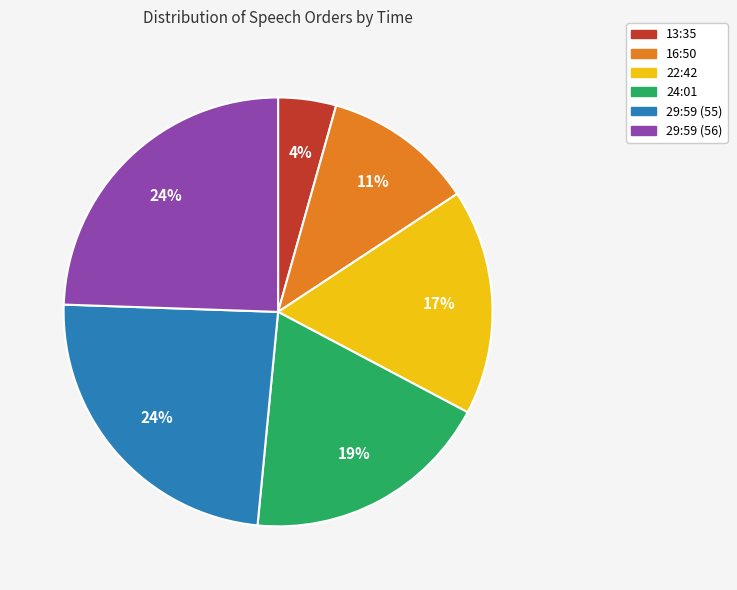

Is it true that 22:42 is 17% of the pie?

True